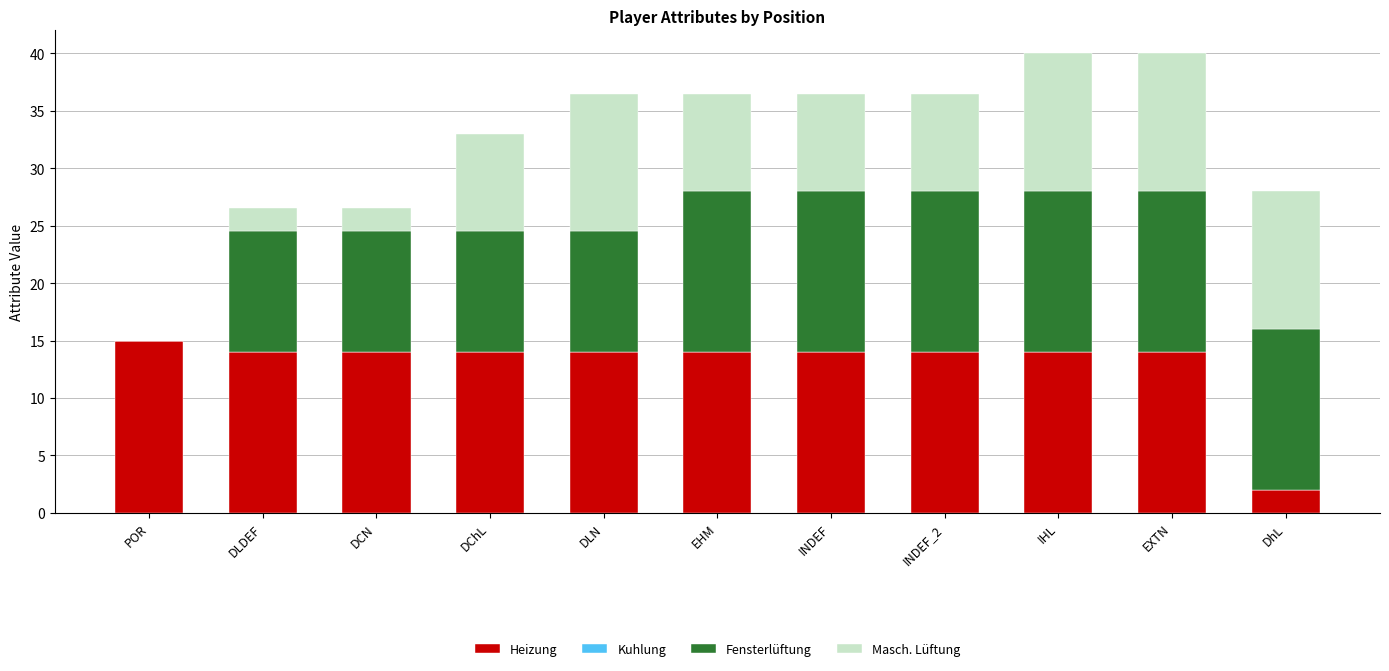

How many data points does each series have?

11